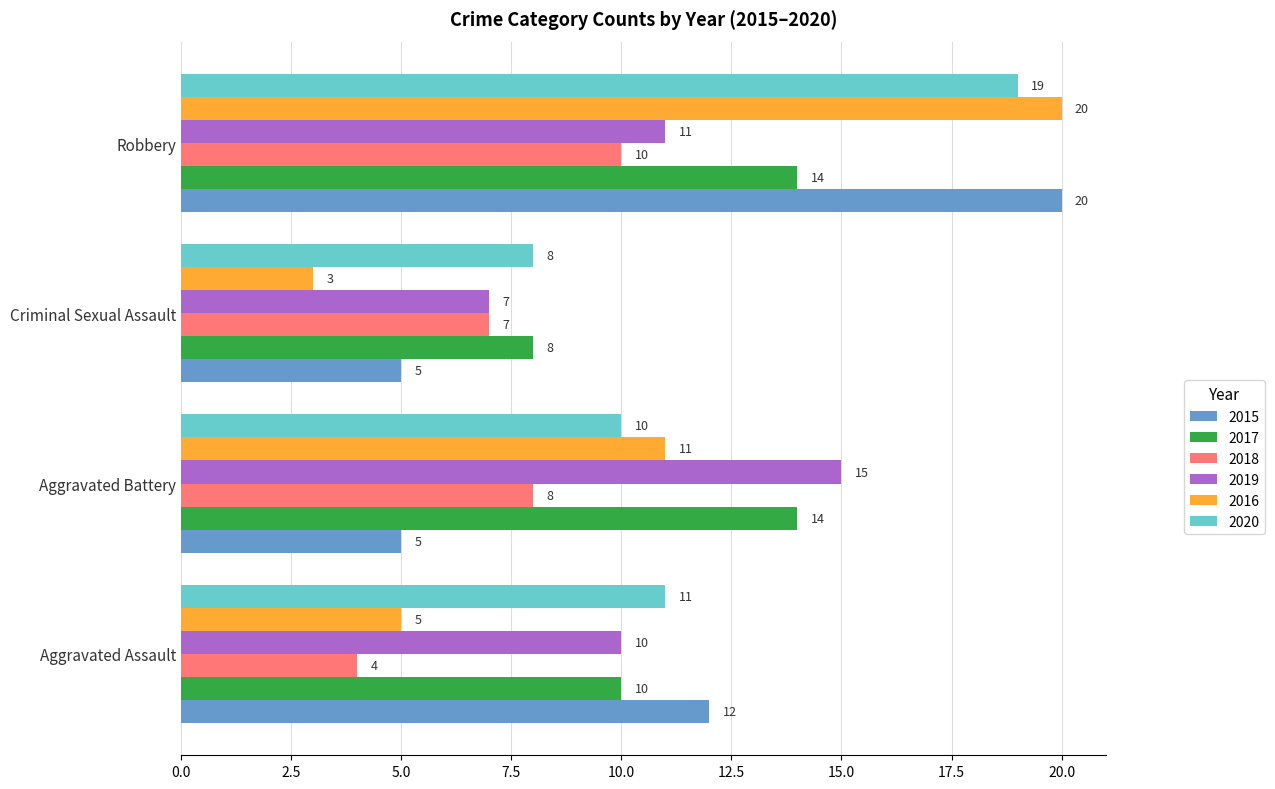

How many data points does each series have?

4